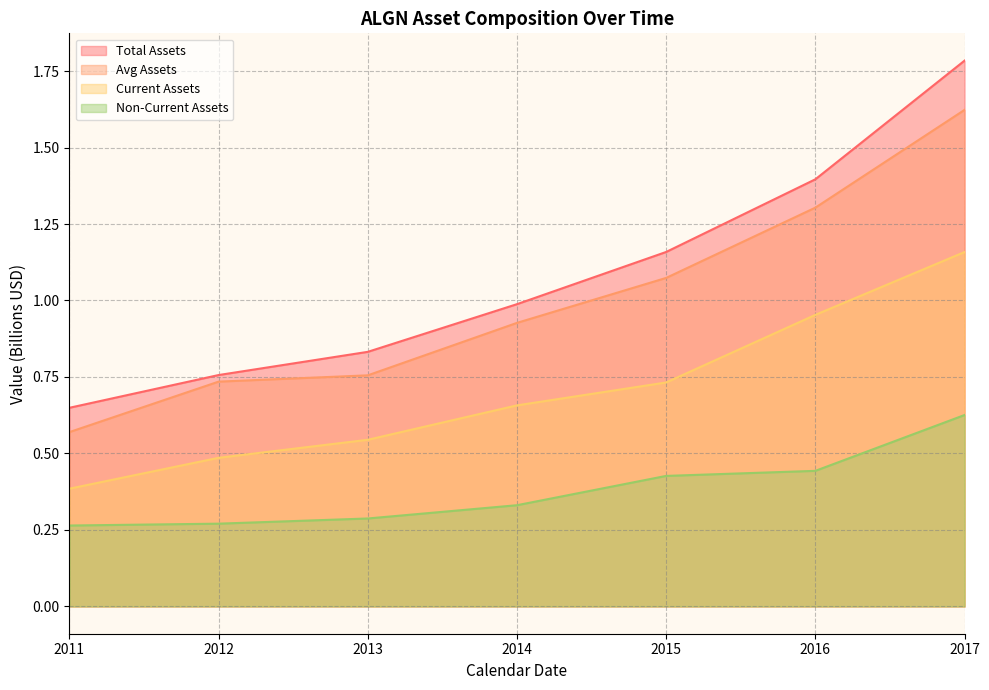

The Total Assets series shows 1.5 at 2014. True or false?

False